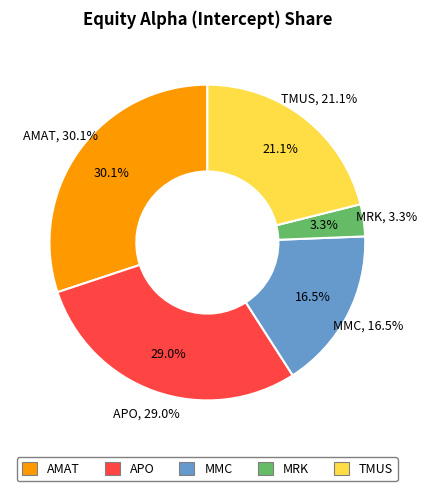

To the nearest percent, what is the combined percentage of MRK and APO?

32%